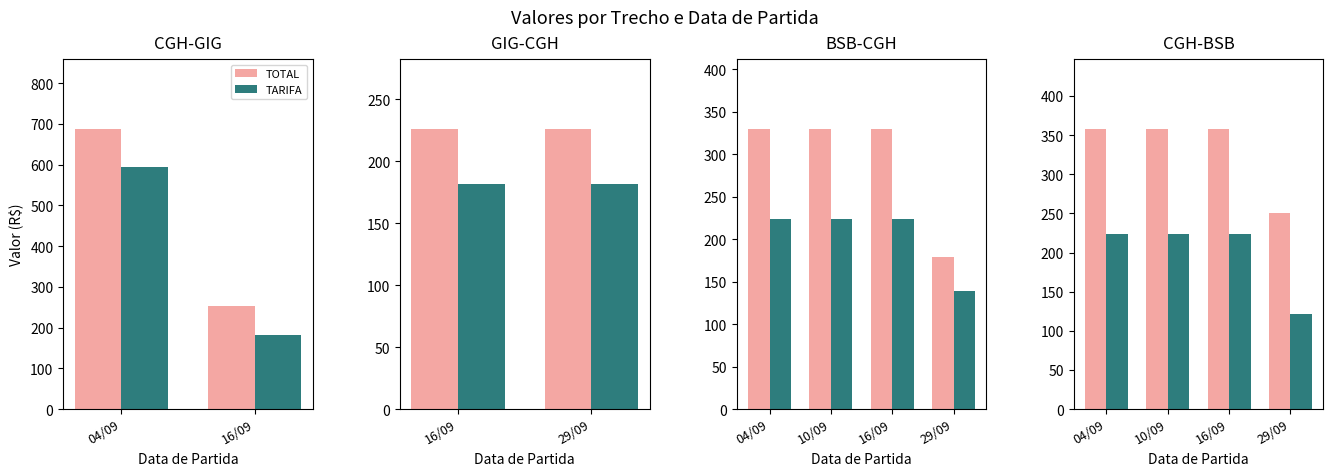

Which series has the largest total across all categories?

TOTAL